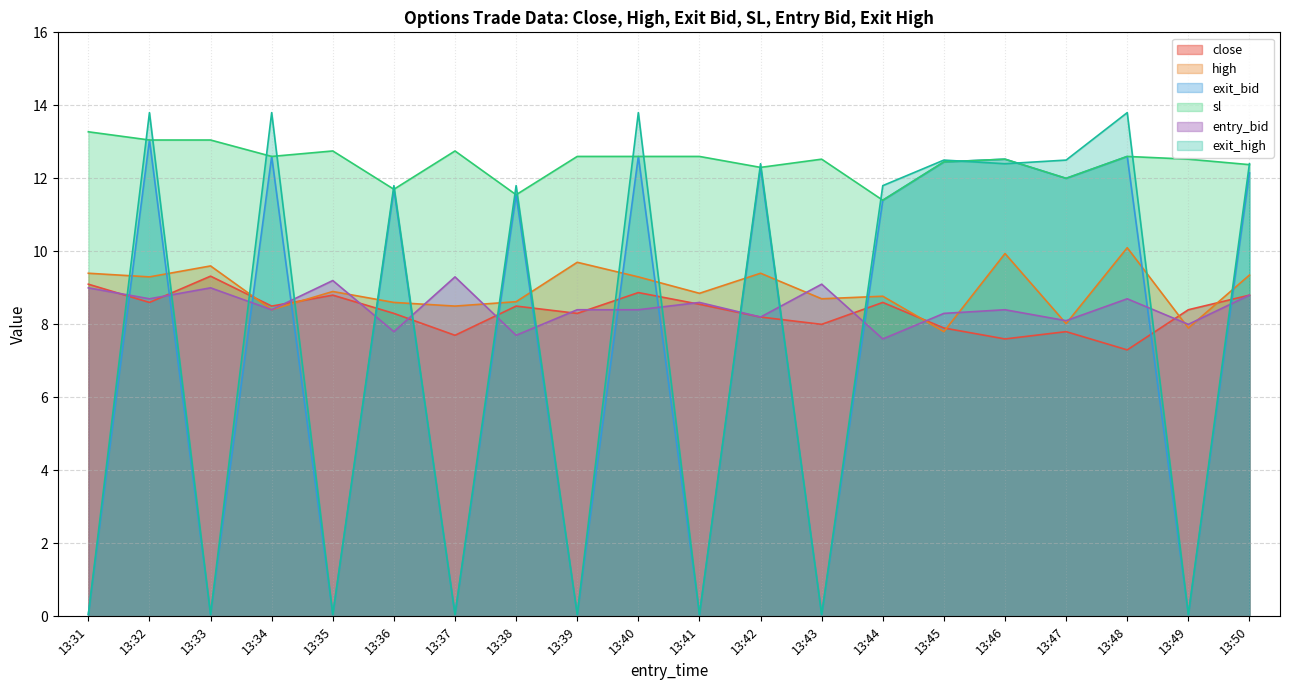

Which category has the highest value in the entry_bid series?

13:37